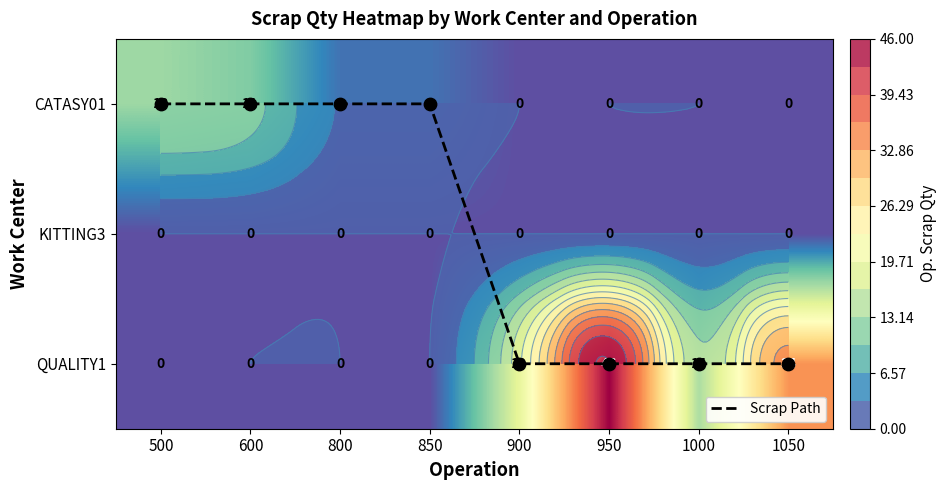

Between 600 and 500, which is larger?

600